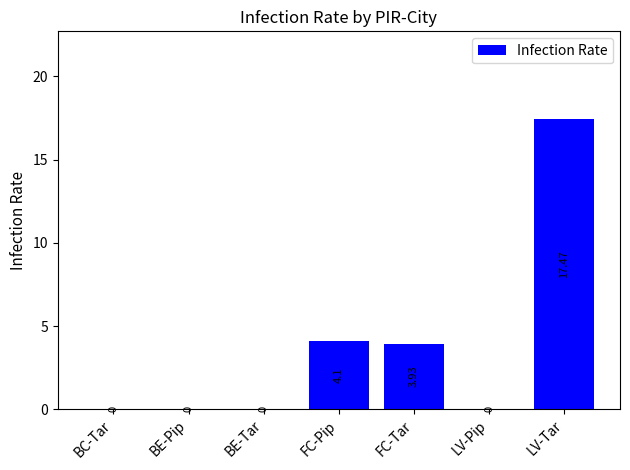

Between LV-Tar and BC-Tar, which is larger?

LV-Tar